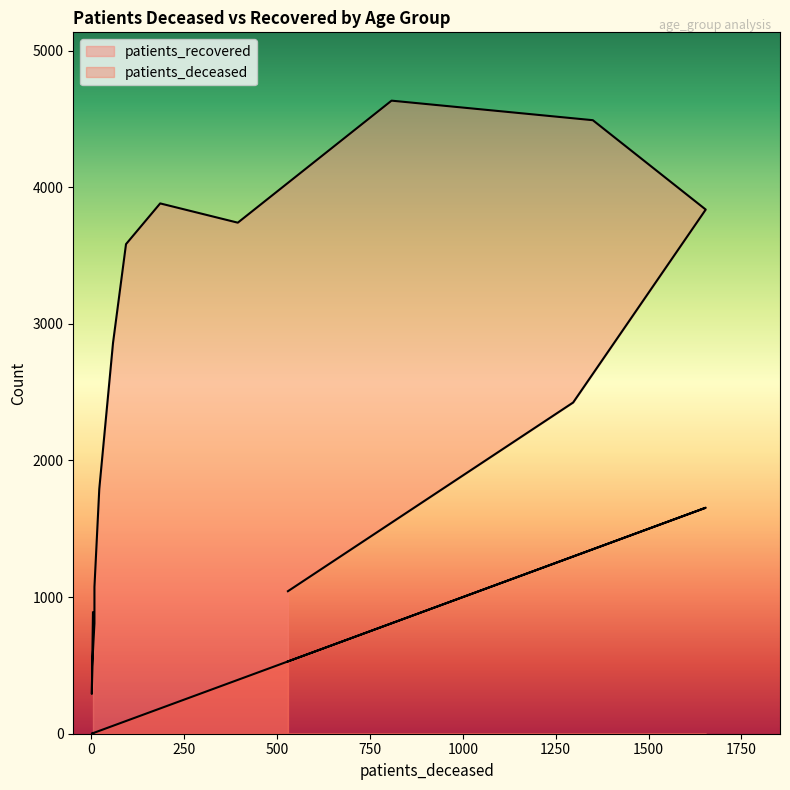

The value of patients_recovered at 65 - 69 is 3740. True or false?

True